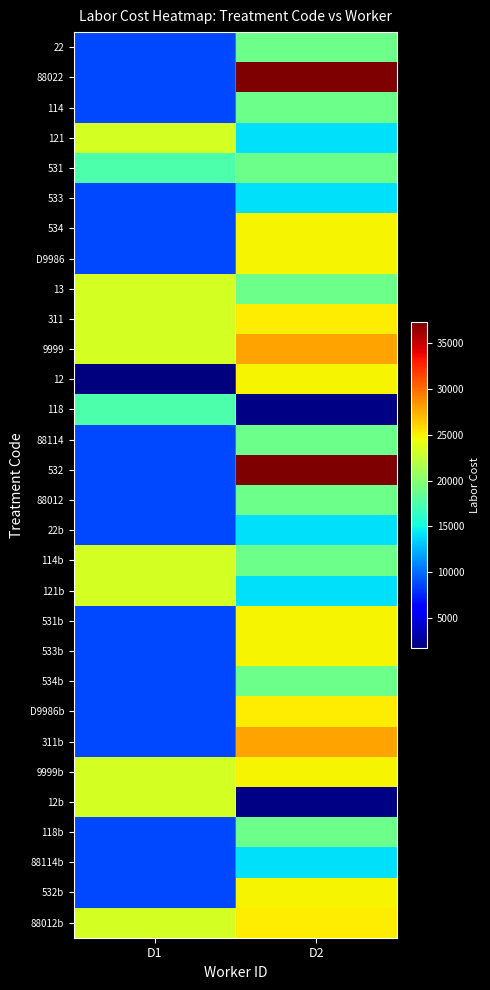

Count the number of data series in this chart.

30